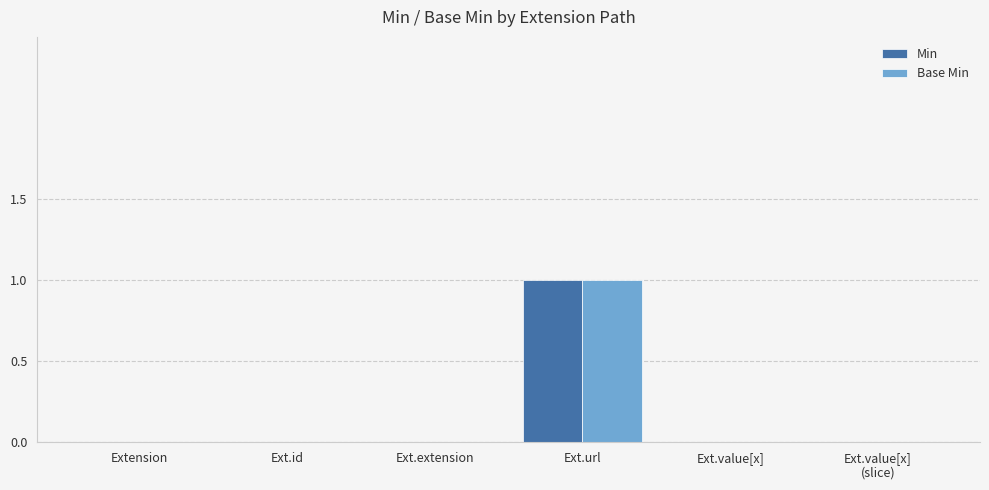

Which label corresponds to the largest value in the chart?

Ext.url